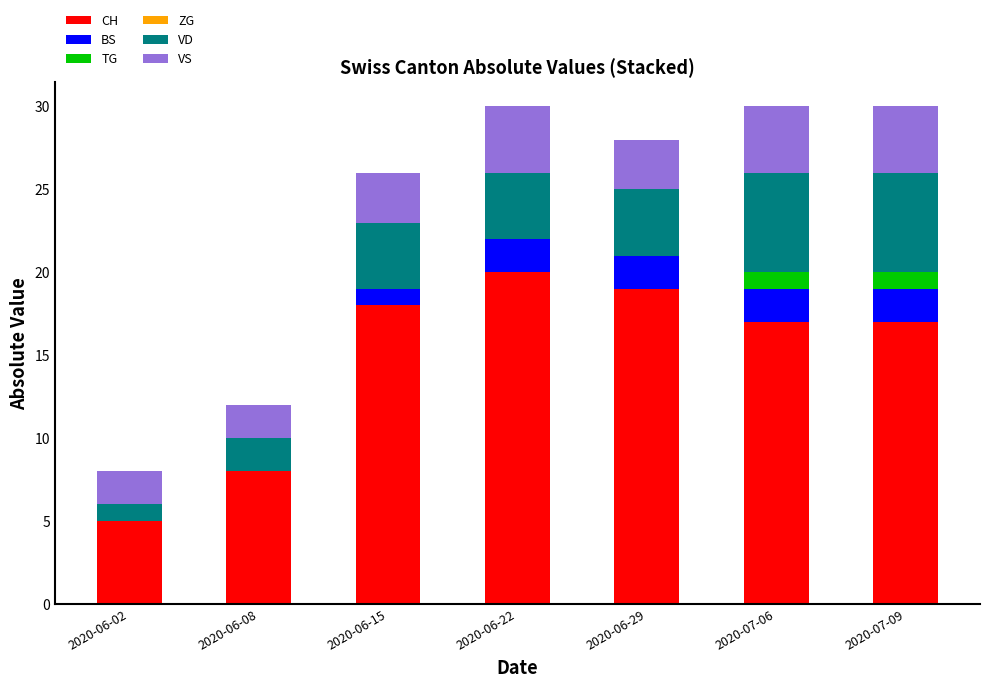

What is the highest value of the CH series?

20